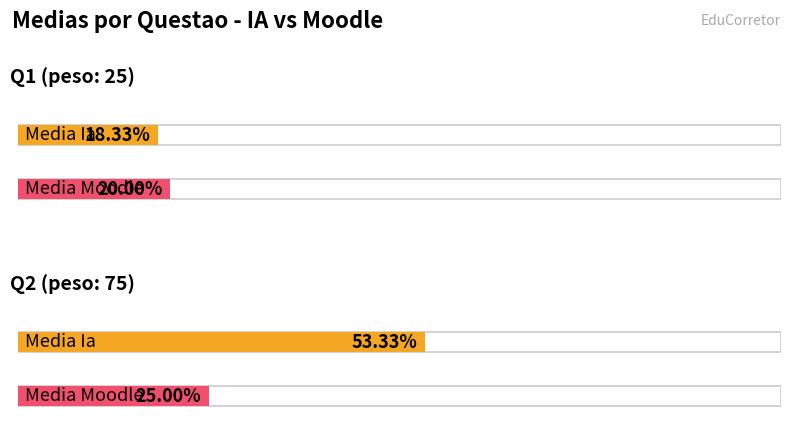

Reading left to right, what are all the values shown in this chart?

Media Ia: Q1 (peso: 25)=18.3	Q2 (peso: 75)=53.3
Media Moodle: Q1 (peso: 25)=20.0	Q2 (peso: 75)=25.0